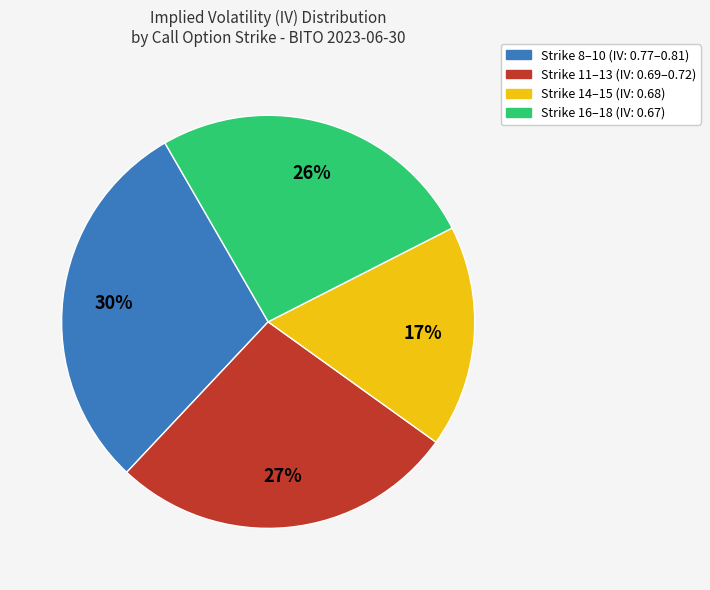

To the nearest percent, what is the average slice percentage?

25%